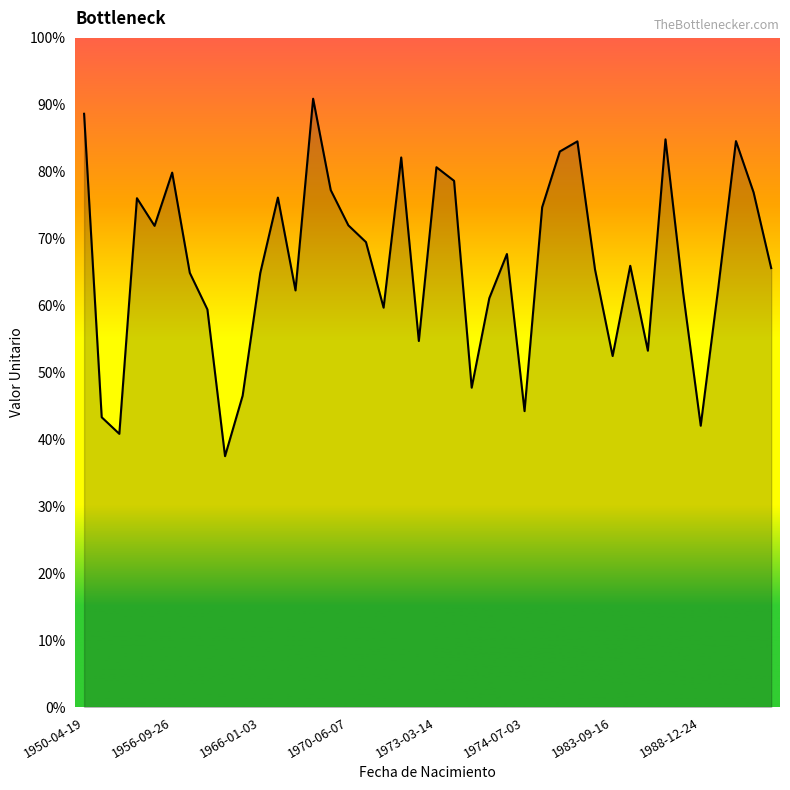

Rank the categories by value from lowest to highest.

8, 1966-01-03, 35, 1956-09-26, 25, 9, 22, 30, 32, 19, 1988-12-24, 17, 23, 34, 12, 36, 10, 1983-09-16, 29, 39, 31, 24, 16, 1973-03-14, 15, 26, 1970-06-07, 11, 38, 14, 21, 1974-07-03, 20, 18, 27, 28, 37, 33, 1950-04-19, 13